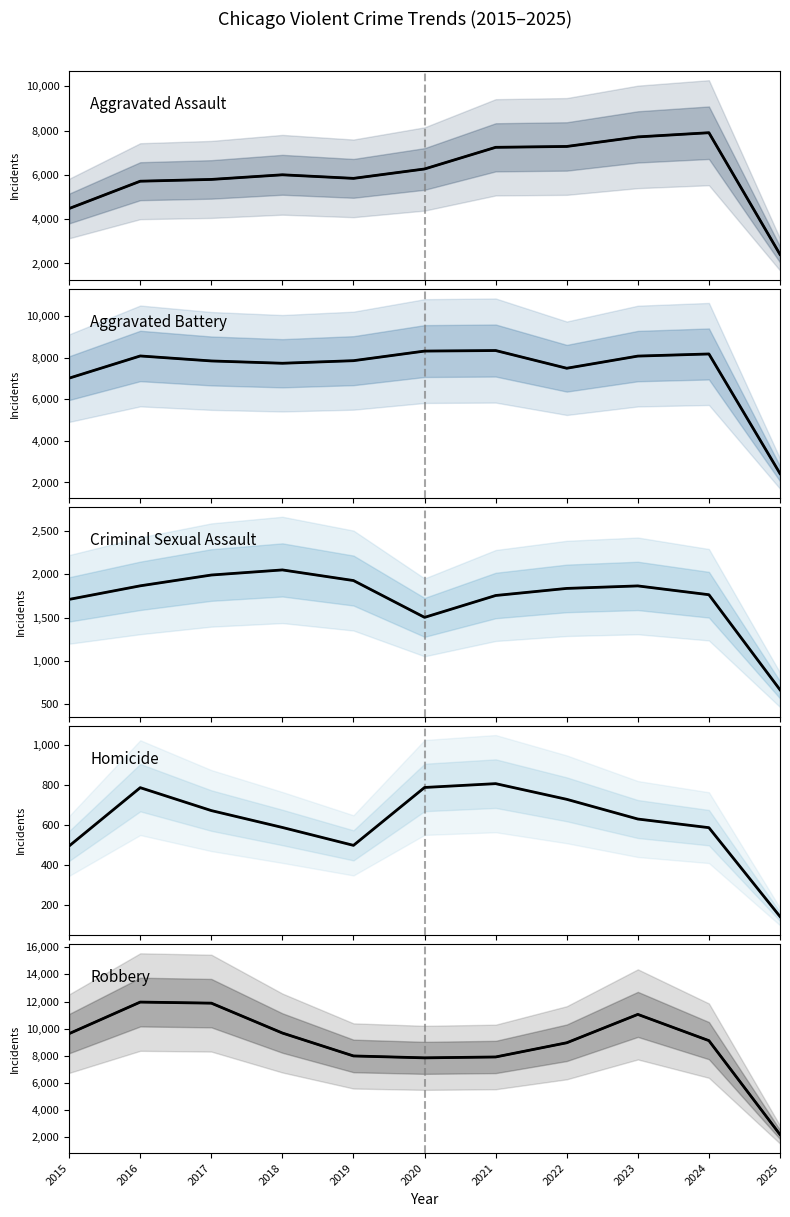

What is the approximate value of Criminal Sexual Assault at 2018, to the nearest 50?

2050